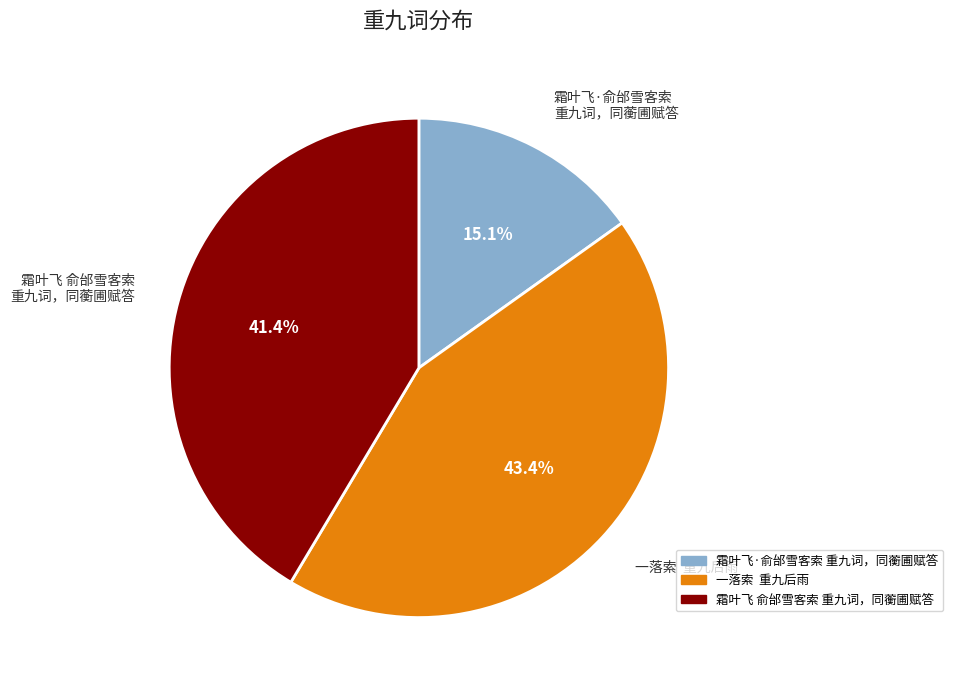

How much of the chart is everything except 霜叶飞·俞邰雪客索 重九词，同蘅圃赋答?

84.9%